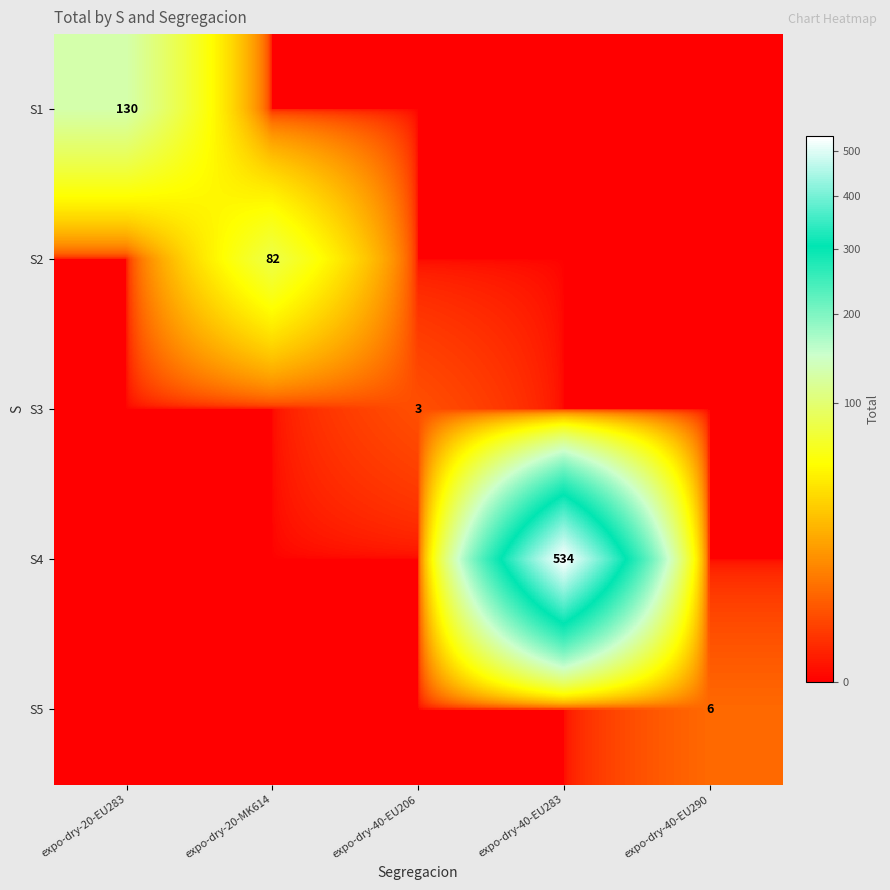

What is the total value across all series at expo-dry-40-EU206?

3